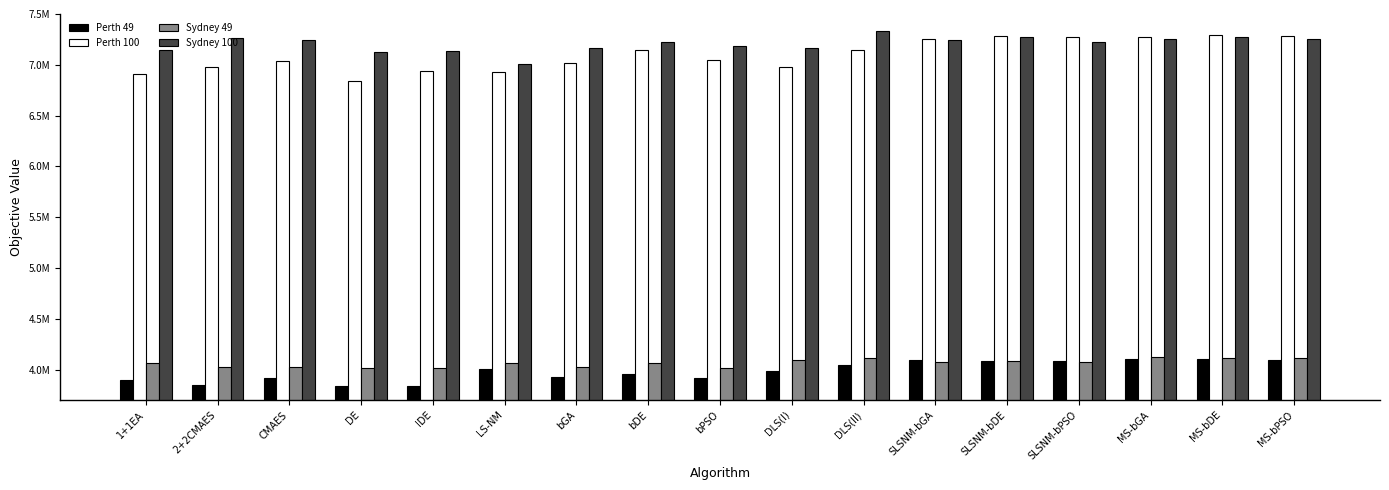

Are the bars grouped side by side (vs. stacked)?

Yes